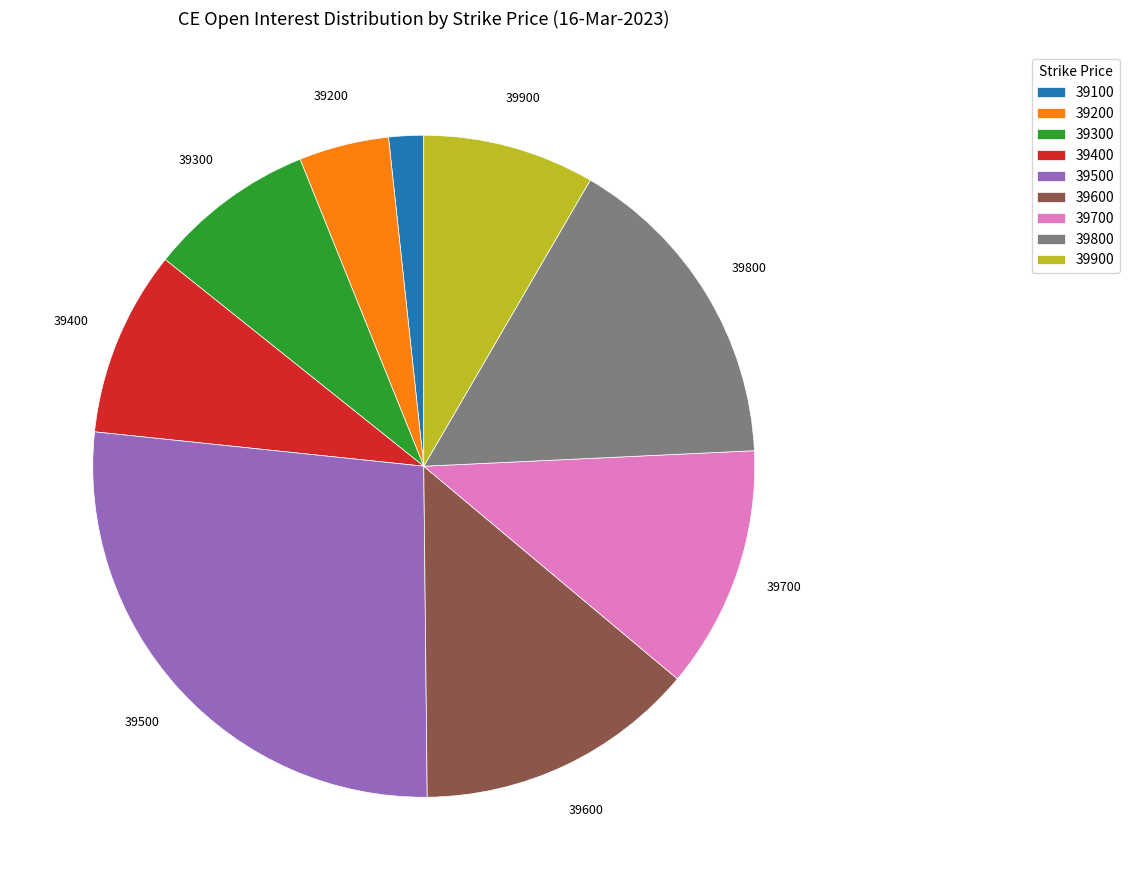

Is there any slice that represents more than half of the pie?

No